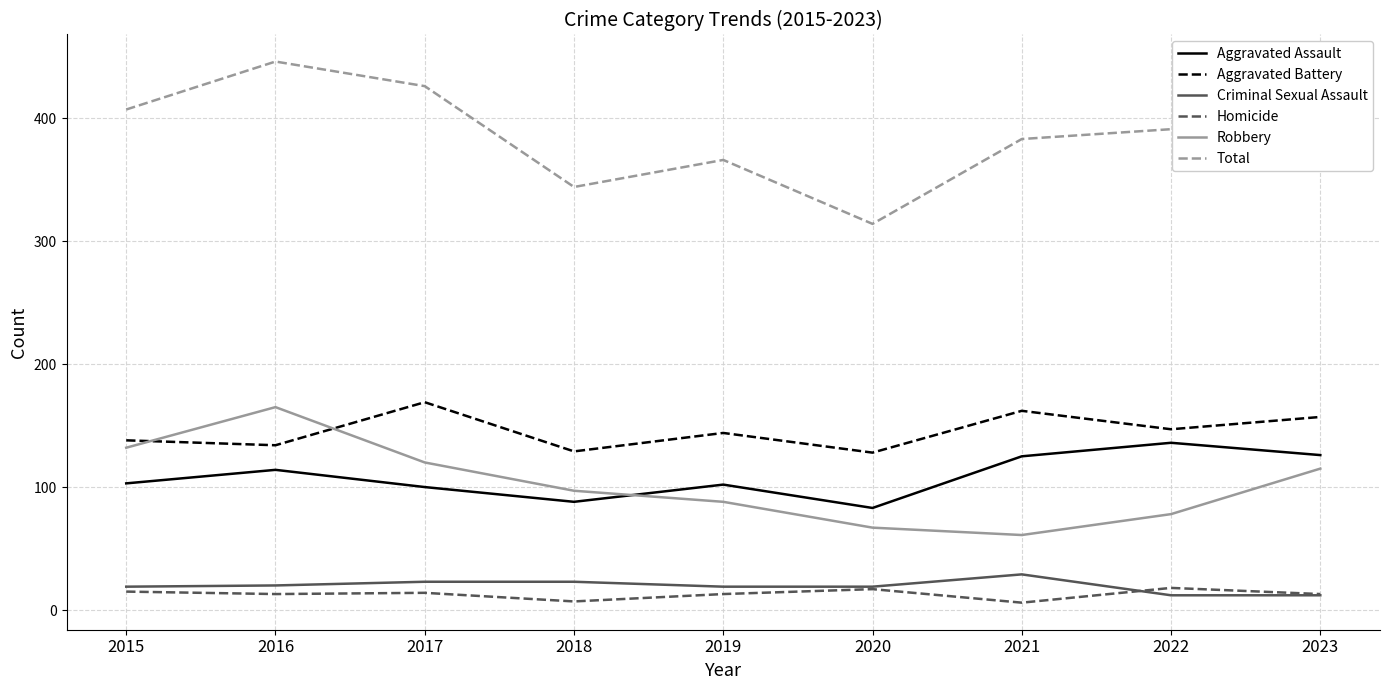

How many lines are shown in the chart?

6